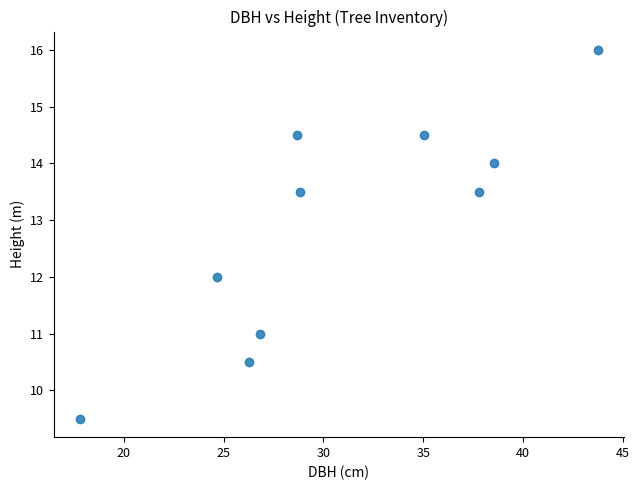

What is the range of X values (max minus min)?

25.9